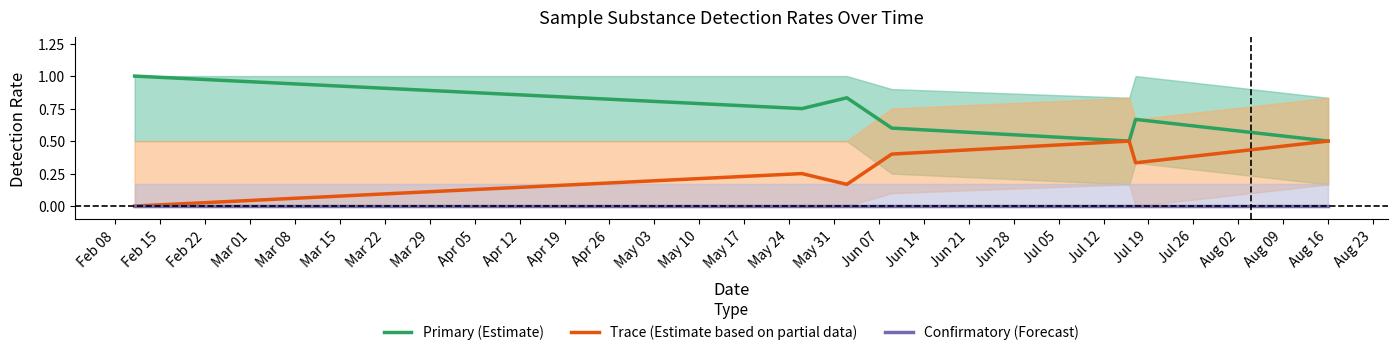

List the series in order of their overall mean, highest first.

Primary (Estimate), Trace (Estimate based on partial data), Confirmatory (Forecast)